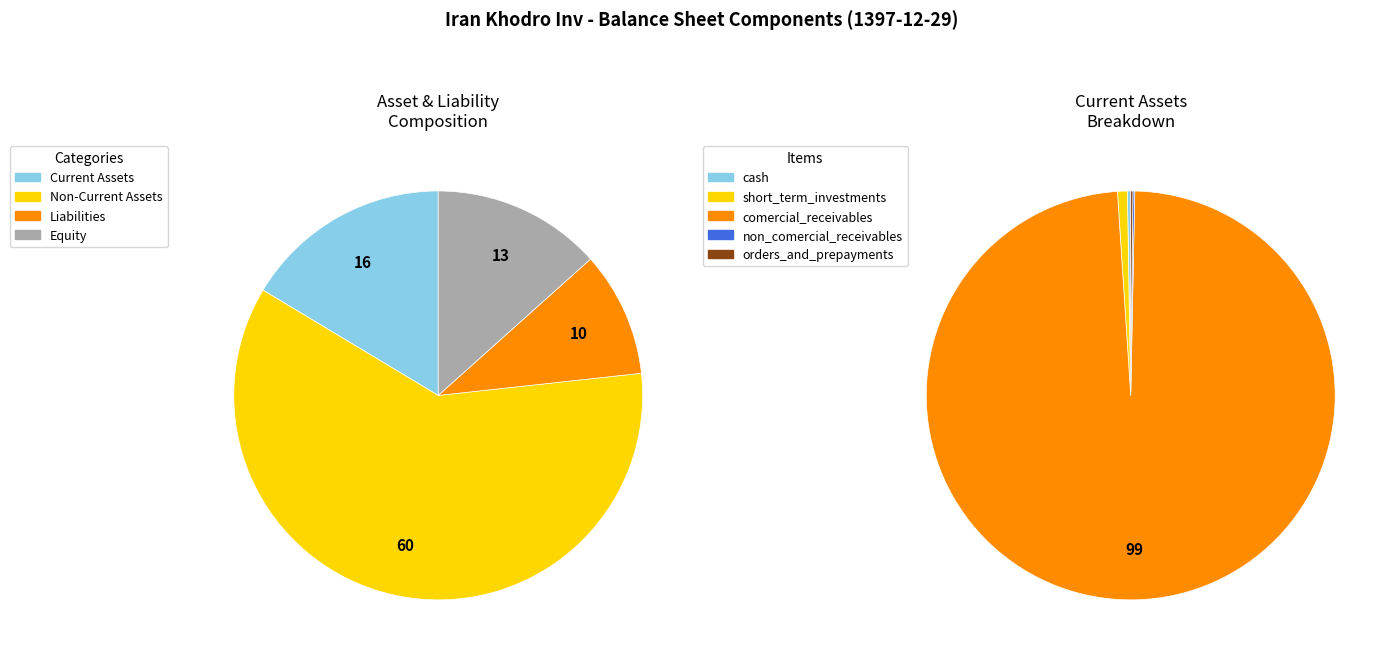

What is the change in value from short_term_investments to orders_and_prepayments?

-11170